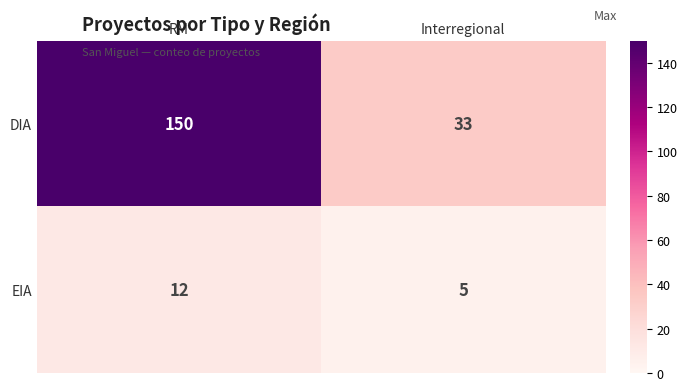

What is the maximum value shown in the chart?

150